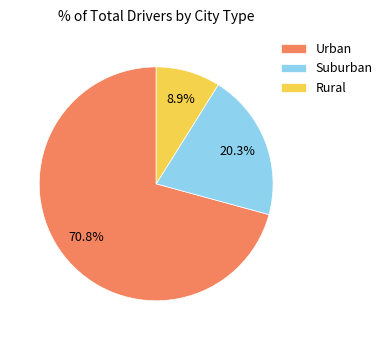

Between Suburban and Rural, which is larger?

Suburban